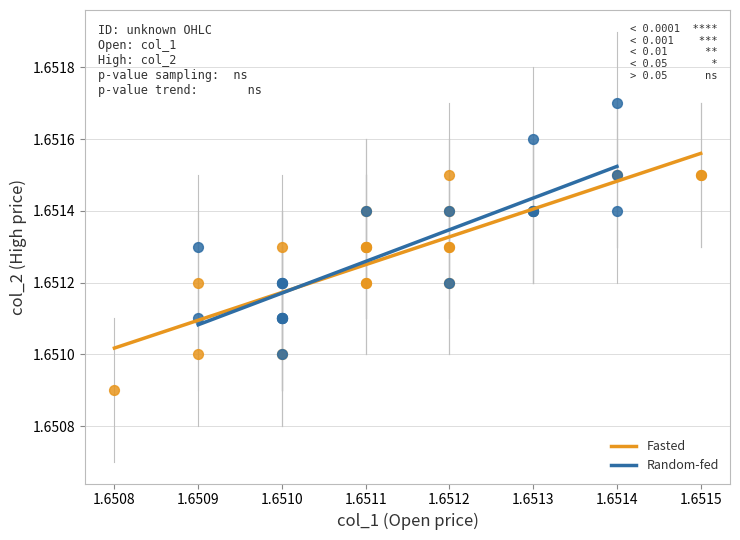

Which series reaches the maximum Y coordinate?

Random-fed